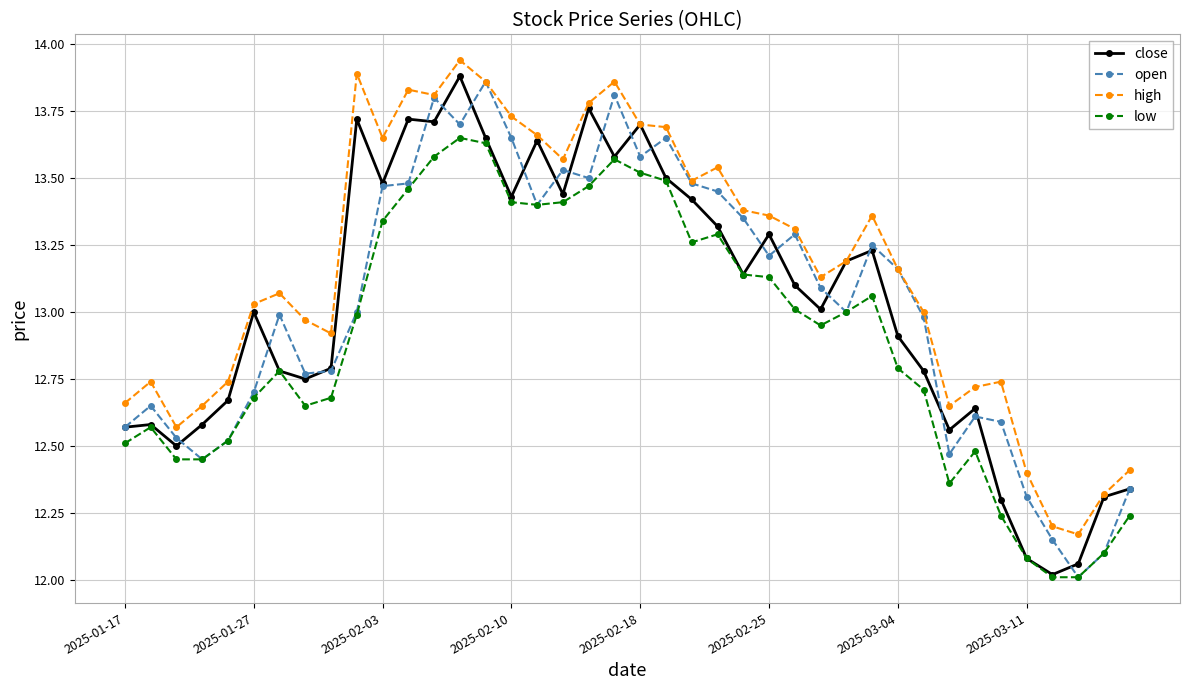

What are all the series names shown in the legend?

close, open, high, low